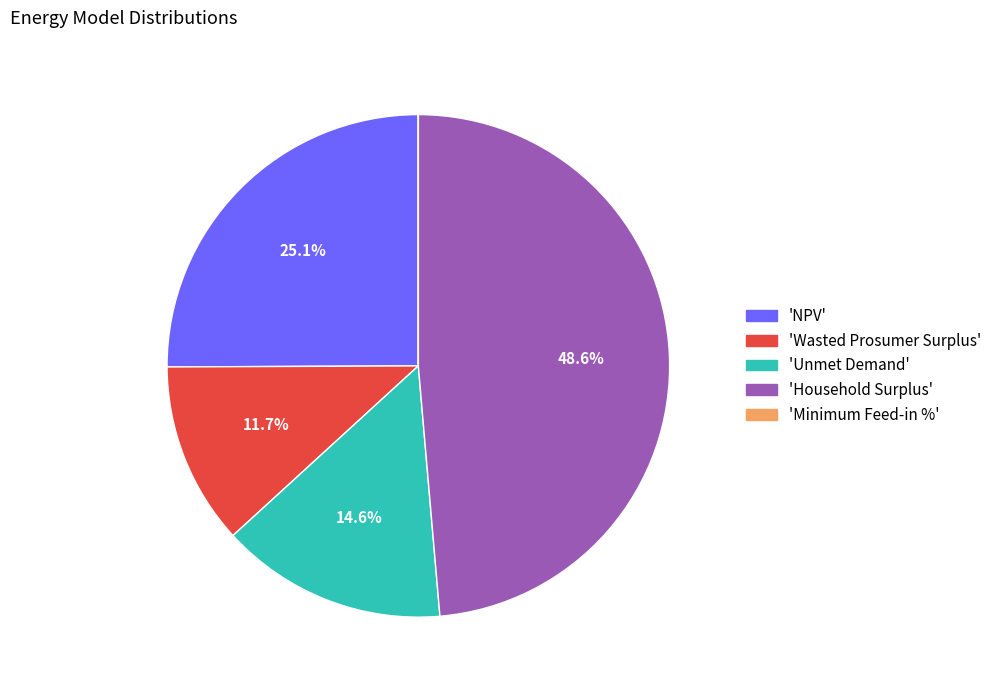

Is there a majority slice in this chart?

No